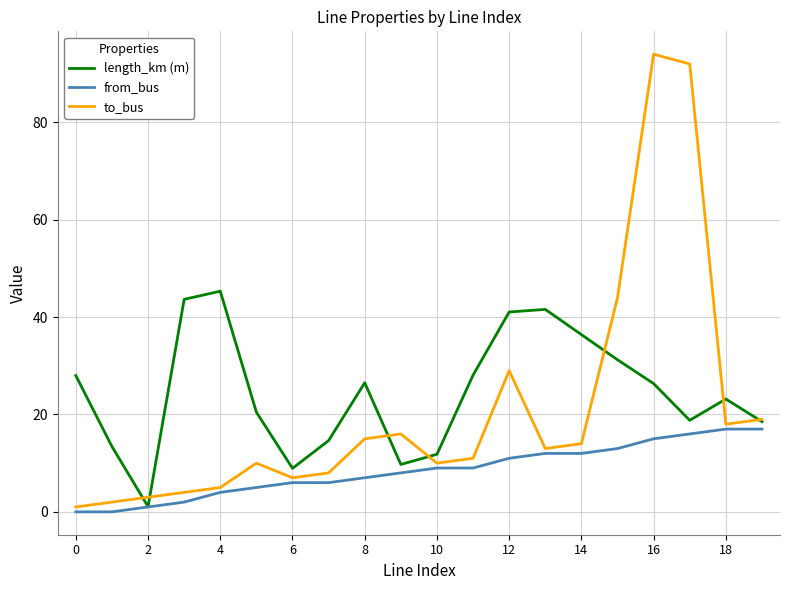

Count the number of data series in this chart.

3